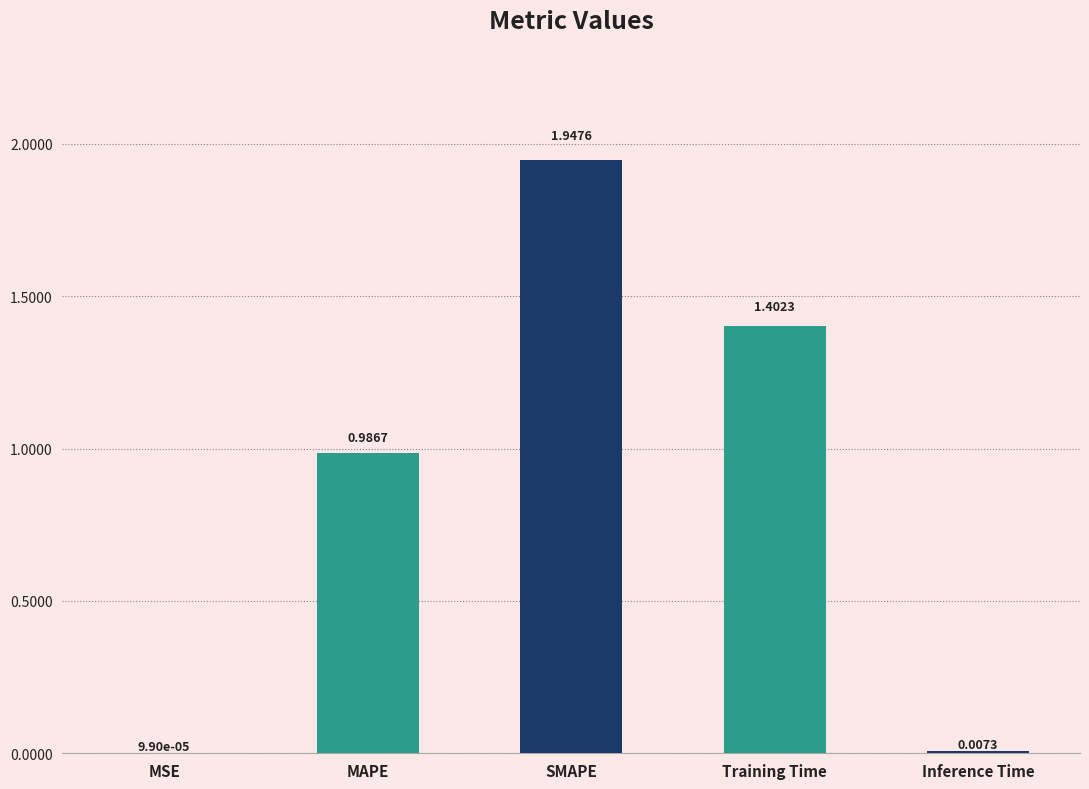

What is the sum of the values at MSE and Training Time?

1.4